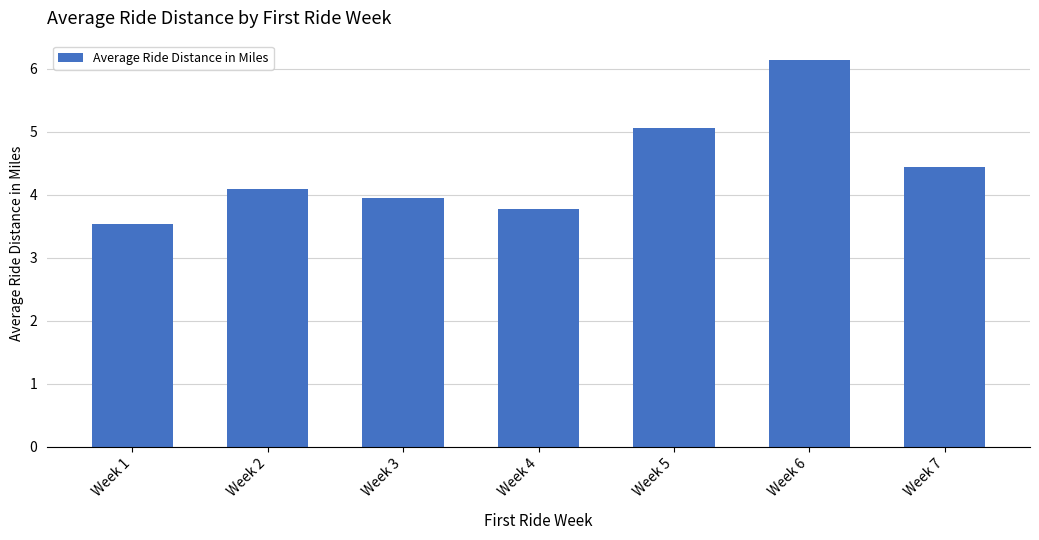

What is the approximate value at Week 7?

4.4